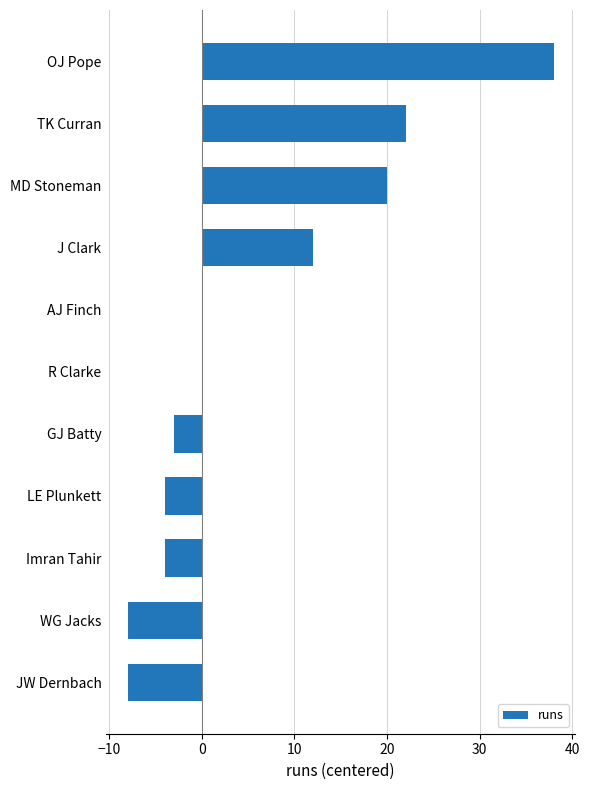

What is the maximum value shown in the chart?

38